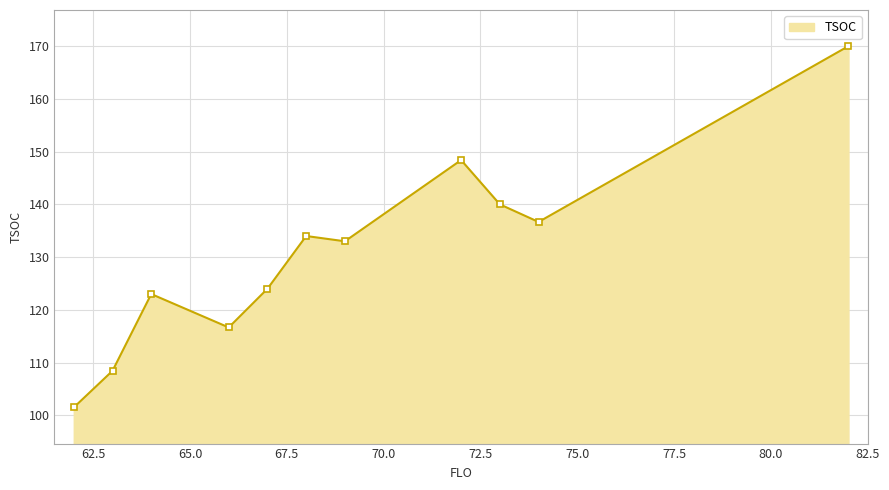

How many interior local valleys (lower than both neighbors) does the data have?

3